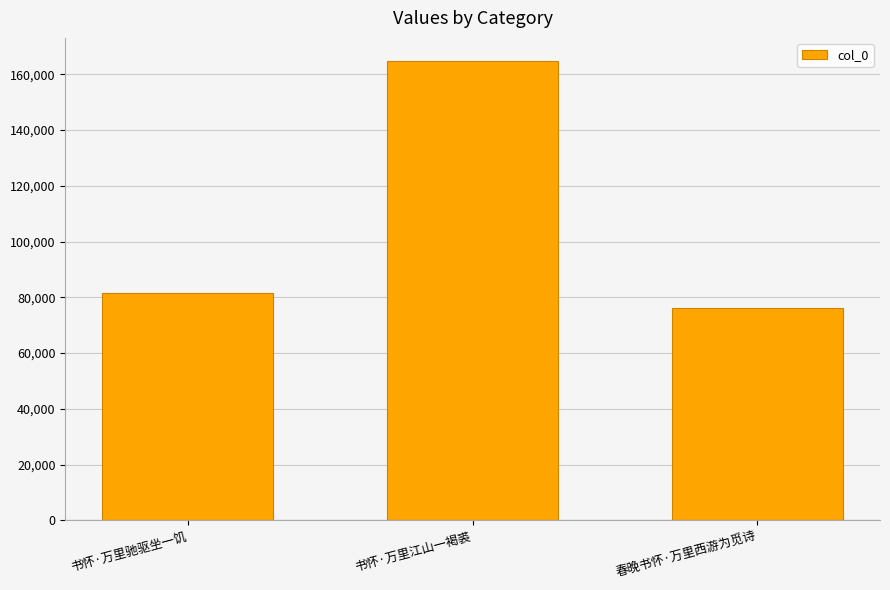

List the labels in order of value, smallest first.

春晚书怀·万里西游为觅诗, 书怀·万里驰驱坐一饥, 书怀·万里江山一褐裘